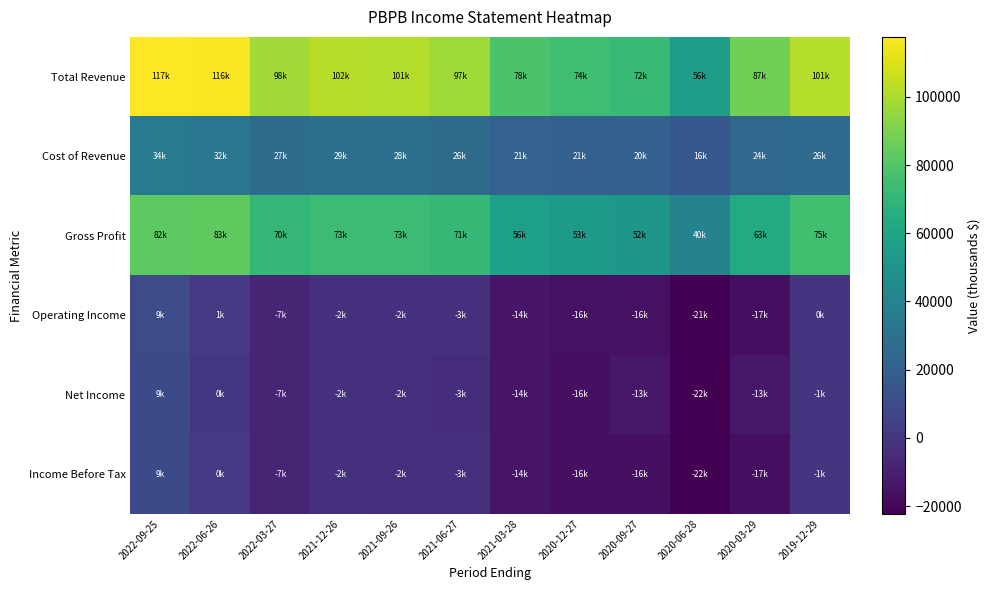

Reading right to left, transcribe all the data shown in this chart.

Total Revenue: 2019-12-29=101800	2020-03-29=87600	2020-06-28=56200	2020-09-27=72700	2020-12-27=74900	2021-03-28=78100	2021-06-27=97500	2021-09-26=101700	2021-12-26=102800	2022-03-27=98200	2022-06-26=116000	2022-09-25=117600
Cost of Revenue: 2019-12-29=26500	2020-03-29=24200	2020-06-28=16100	2020-09-27=20700	2020-12-27=21200	2021-03-28=21500	2021-06-27=26300	2021-09-26=28200	2021-12-26=29000	2022-03-27=27300	2022-06-26=32800	2022-09-25=34800
Gross Profit: 2019-12-29=75300	2020-03-29=63400	2020-06-28=40100	2020-09-27=52000	2020-12-27=53700	2021-03-28=56600	2021-06-27=71200	2021-09-26=73500	2021-12-26=73800	2022-03-27=70900	2022-06-26=83200	2022-09-25=82800
Operating Income: 2019-12-29=-800	2020-03-29=-17000	2020-06-28=-21800	2020-09-27=-16100	2020-12-27=-16100	2021-03-28=-14100	2021-06-27=-3500	2021-09-26=-2600	2021-12-26=-2300	2022-03-27=-7400	2022-06-26=1100	2022-09-25=9400
Net Income: 2019-12-29=-1300	2020-03-29=-13300	2020-06-28=-22200	2020-09-27=-13400	2020-12-27=-16400	2021-03-28=-14500	2021-06-27=-3900	2021-09-26=-2900	2021-12-26=-2500	2022-03-27=-7900	2022-06-26=600	2022-09-25=9000
Income Before Tax: 2019-12-29=-1000	2020-03-29=-17100	2020-06-28=-22300	2020-09-27=-16400	2020-12-27=-16500	2021-03-28=-14400	2021-06-27=-3700	2021-09-26=-2800	2021-12-26=-2500	2022-03-27=-7700	2022-06-26=700	2022-09-25=9100